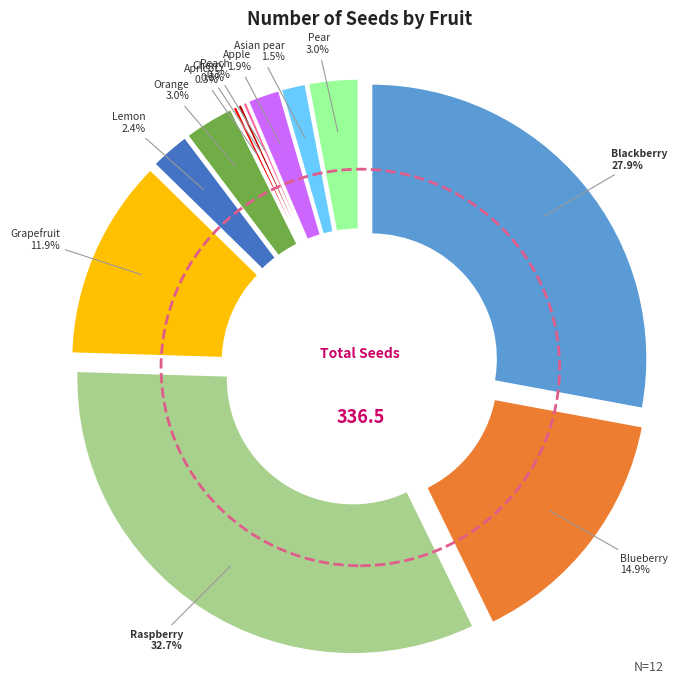

Which category has the smallest portion of the pie?

Apricot